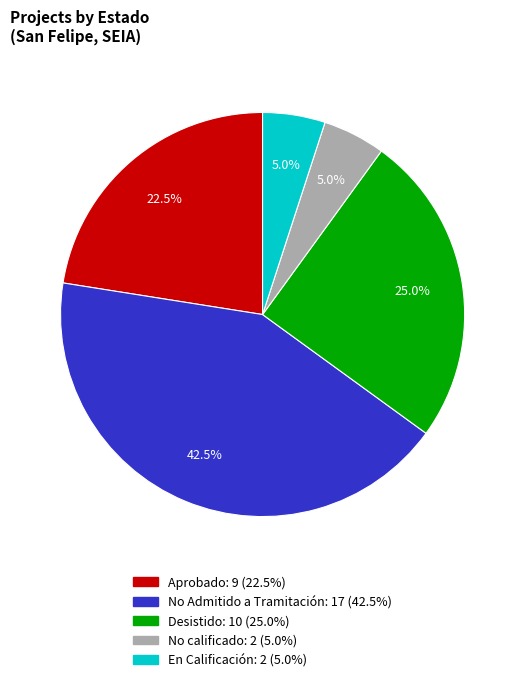

Is there any slice that represents more than half of the pie?

No